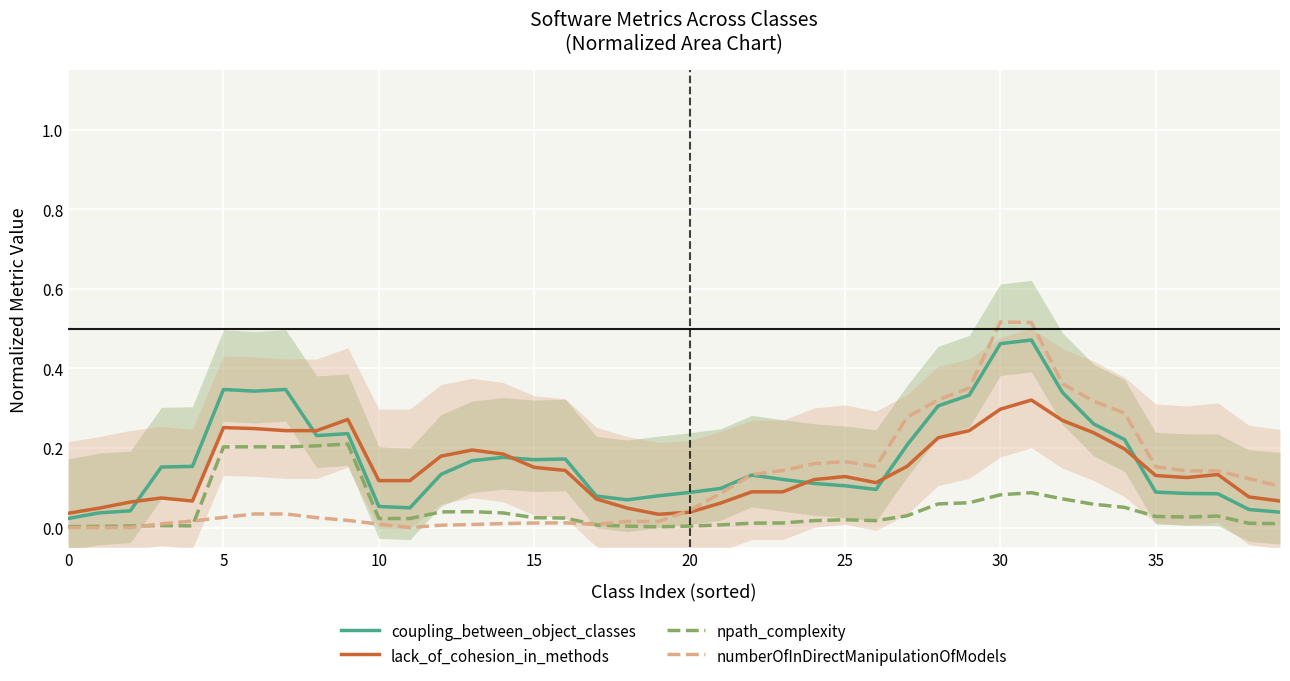

What is the spread (max minus min) of values at 21?

0.1